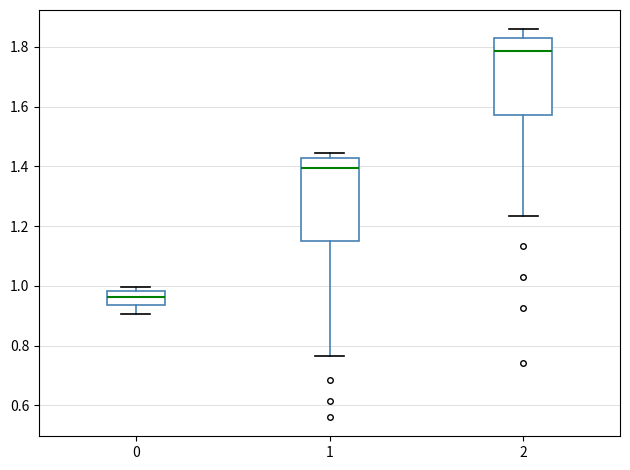

Which box's median line is the highest?

2